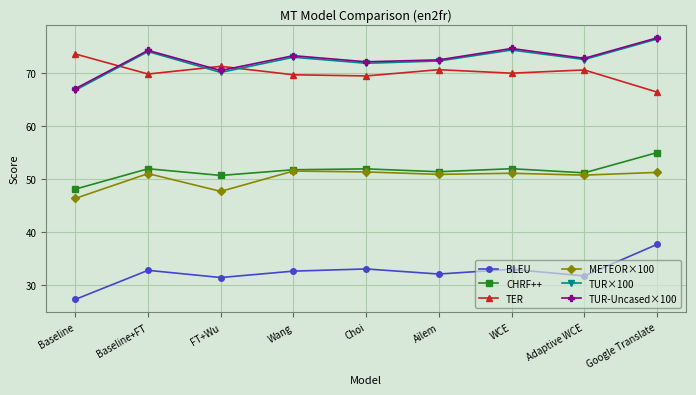

True or false: TER has a value of 17.4 at Choi.

False